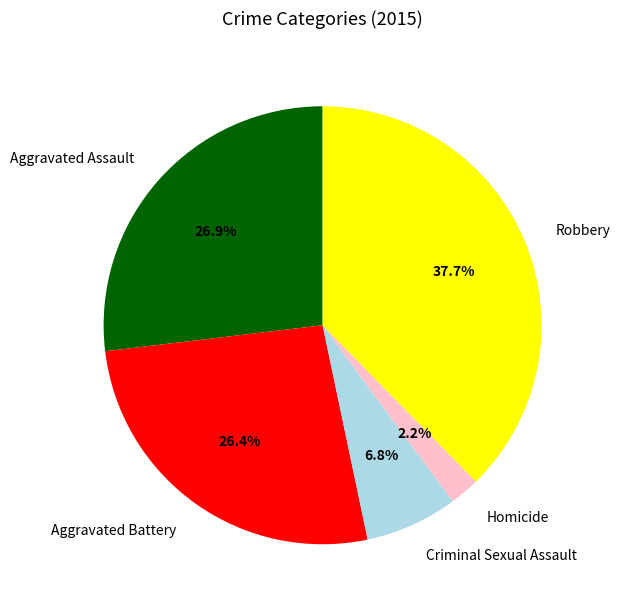

Does Aggravated Assault represent more than half of the total?

No